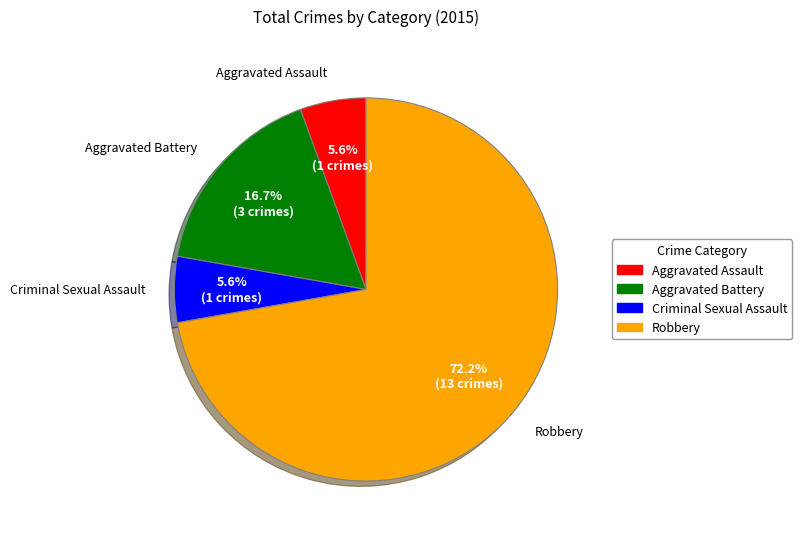

Which slice is the largest?

Robbery